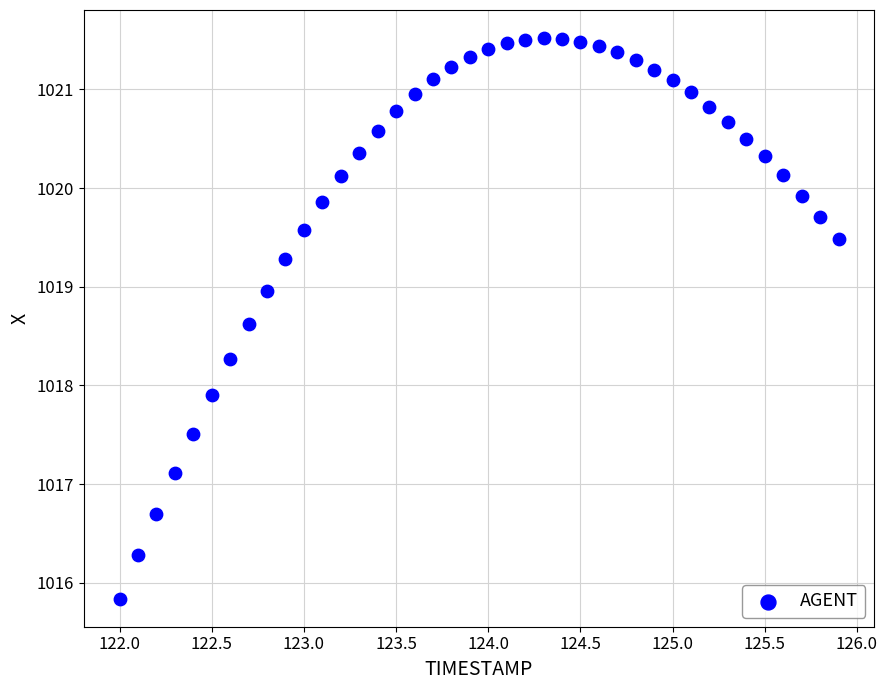

What Y value in the scatter plot is closest to 1018?

1017.9